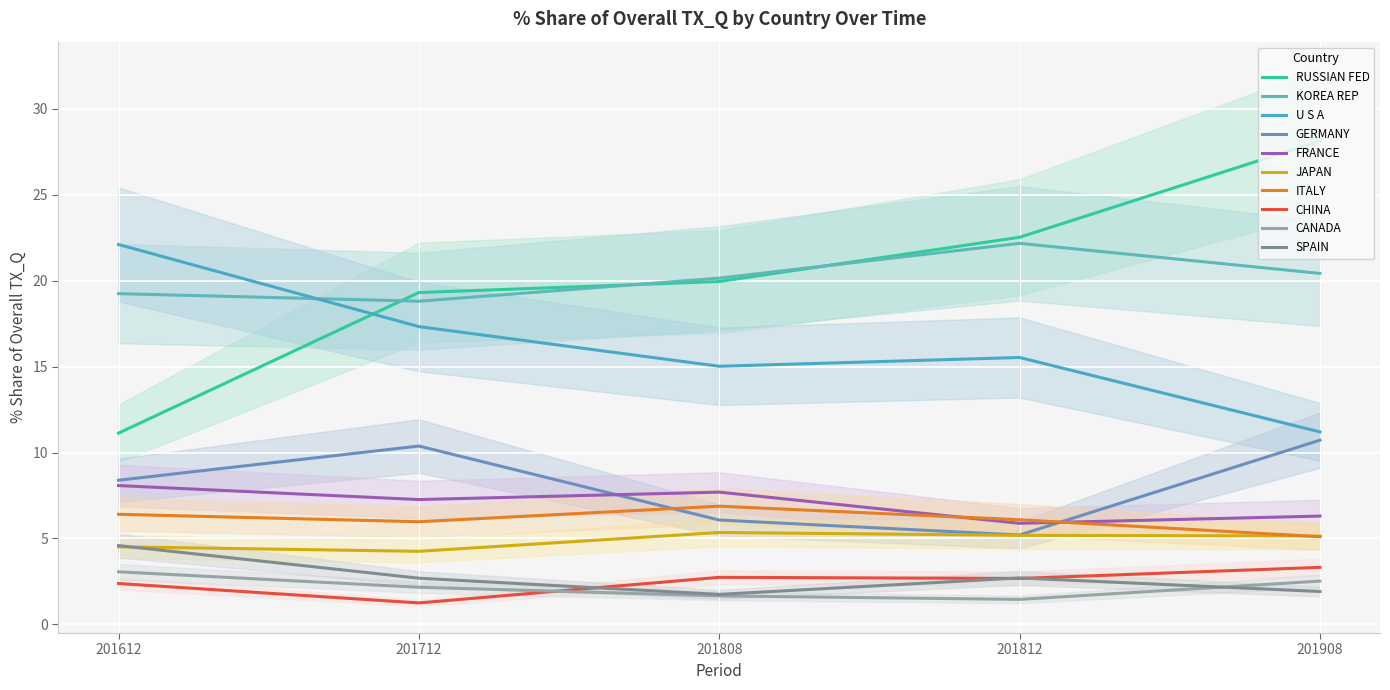

List the labels in order of 201808_% Share of overall TX_Q value, smallest first.

CANADA, SPAIN, CHINA, JAPAN, GERMANY, ITALY, FRANCE, U S A, RUSSIAN FED, KOREA REP